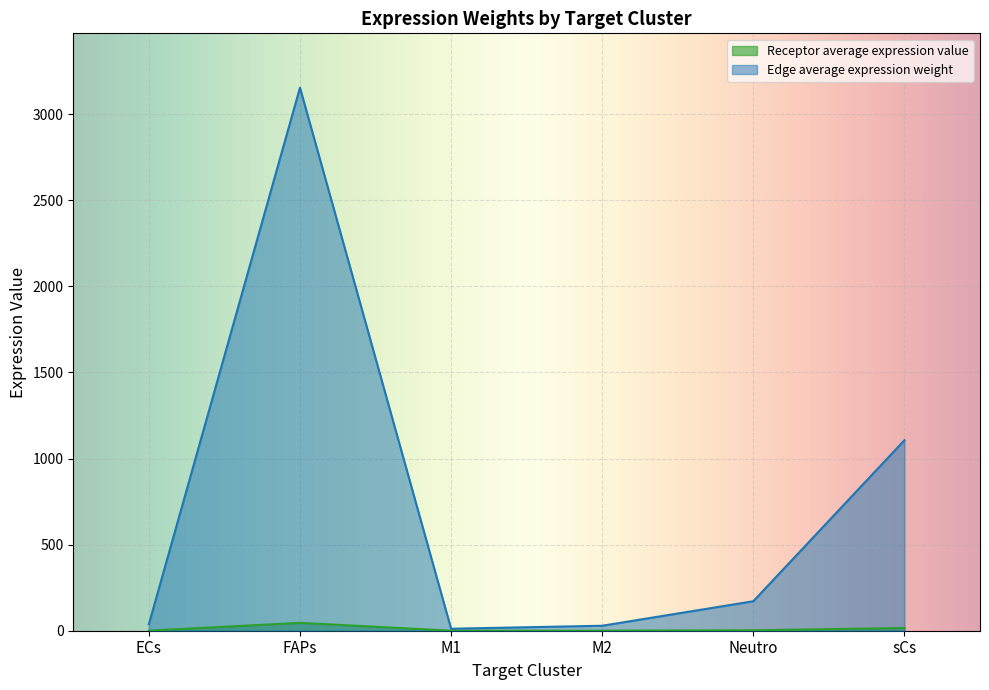

The Receptor average expression value series shows 0.4 at ECs. True or false?

False